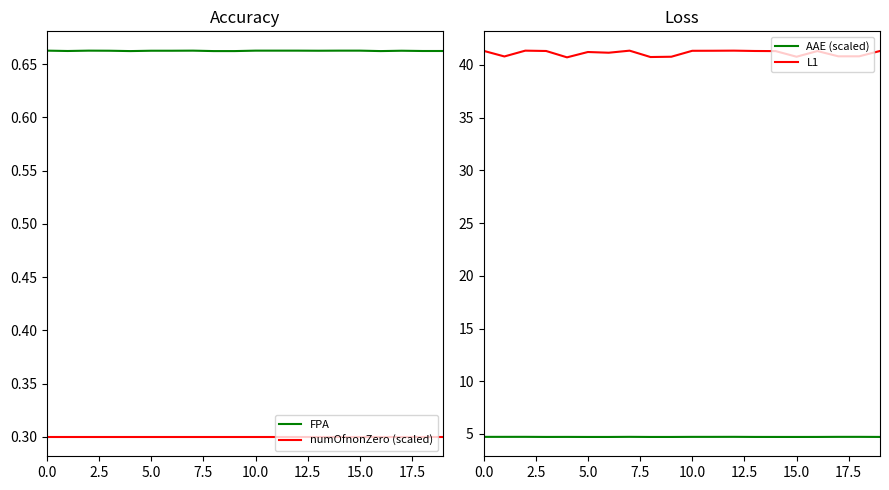

What is the highest value of the numOfnonZero (scaled) series?

0.3